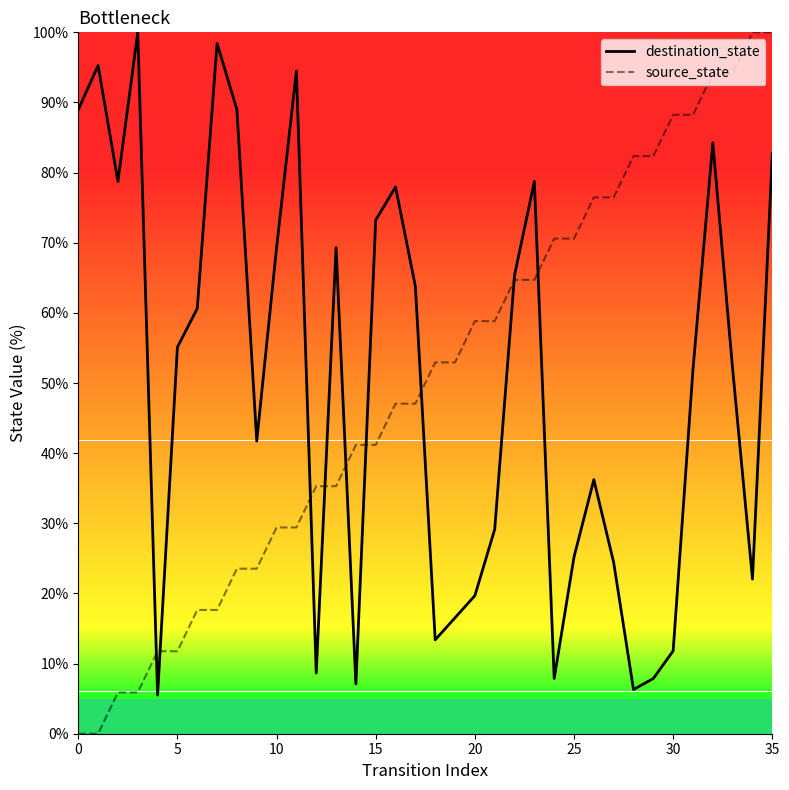

How many series are shown in this chart?

2